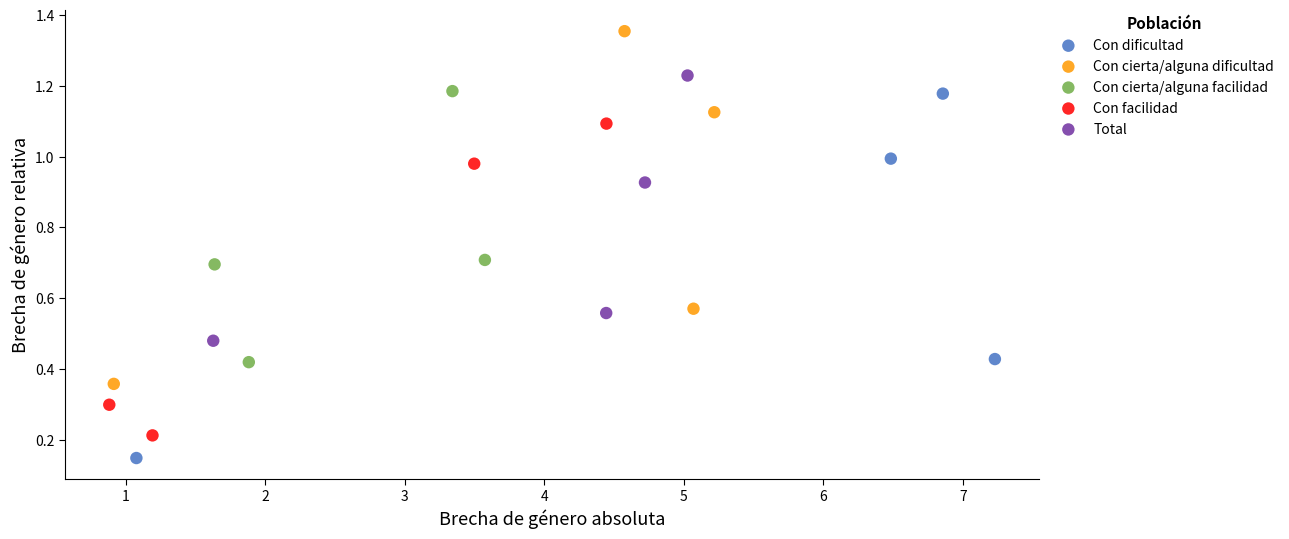

Which series has the largest Y range (max minus min)?

Con dificultad